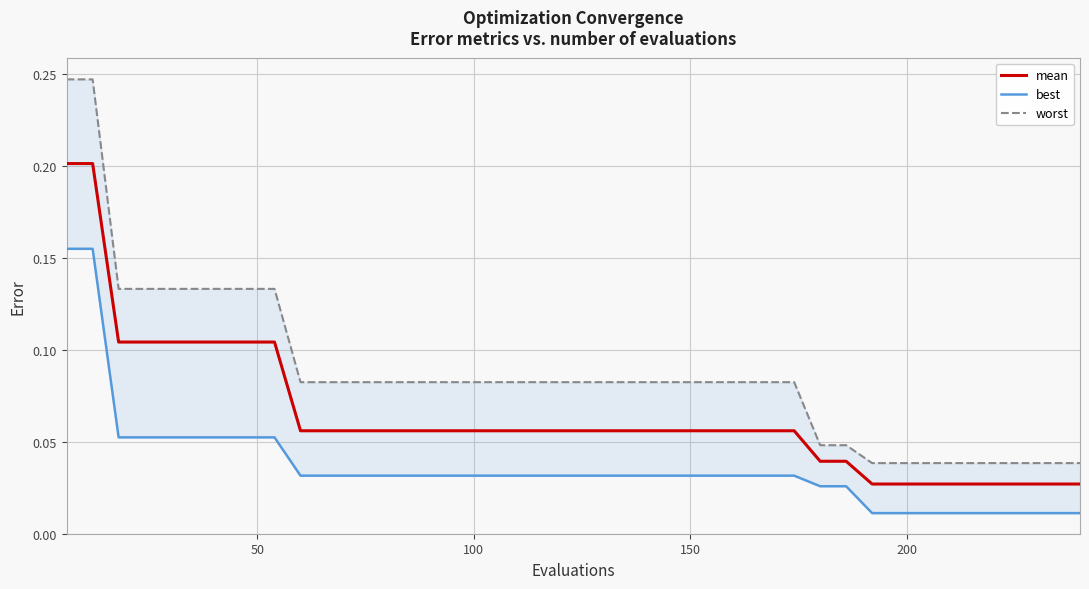

True or false: best has more than 1 interior local peaks.

False